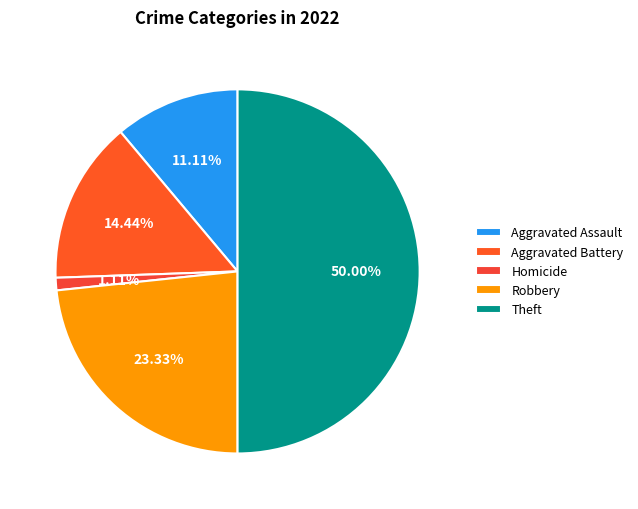

How many slices are in this pie chart?

5